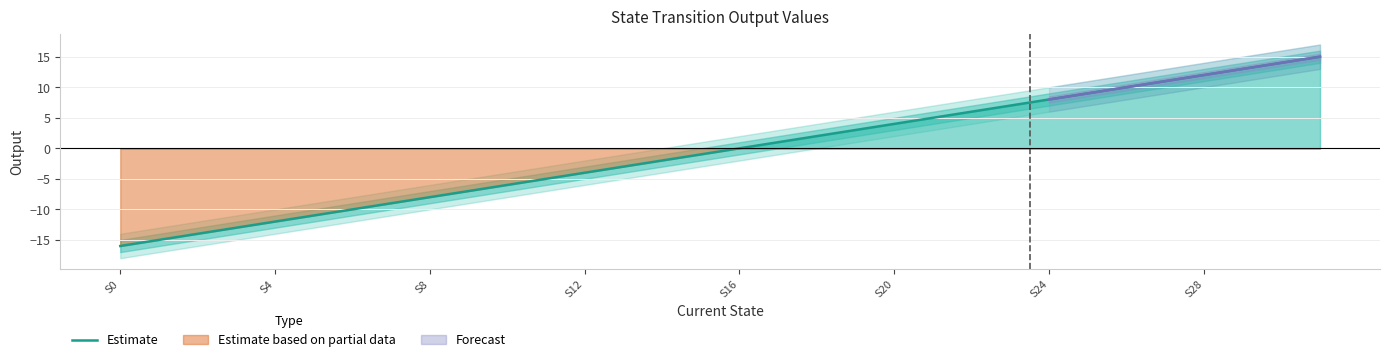

Between 10 and 19, which is larger?

19